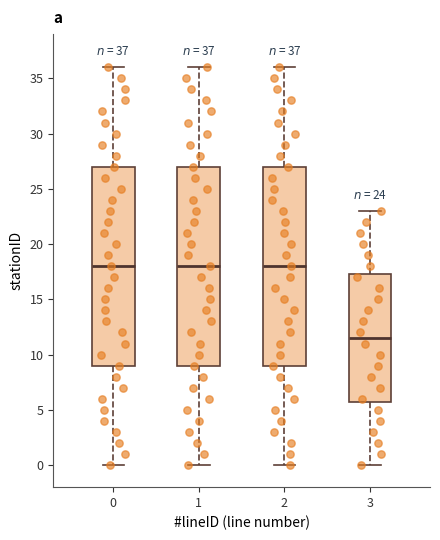

Which box's median line is the lowest?

3